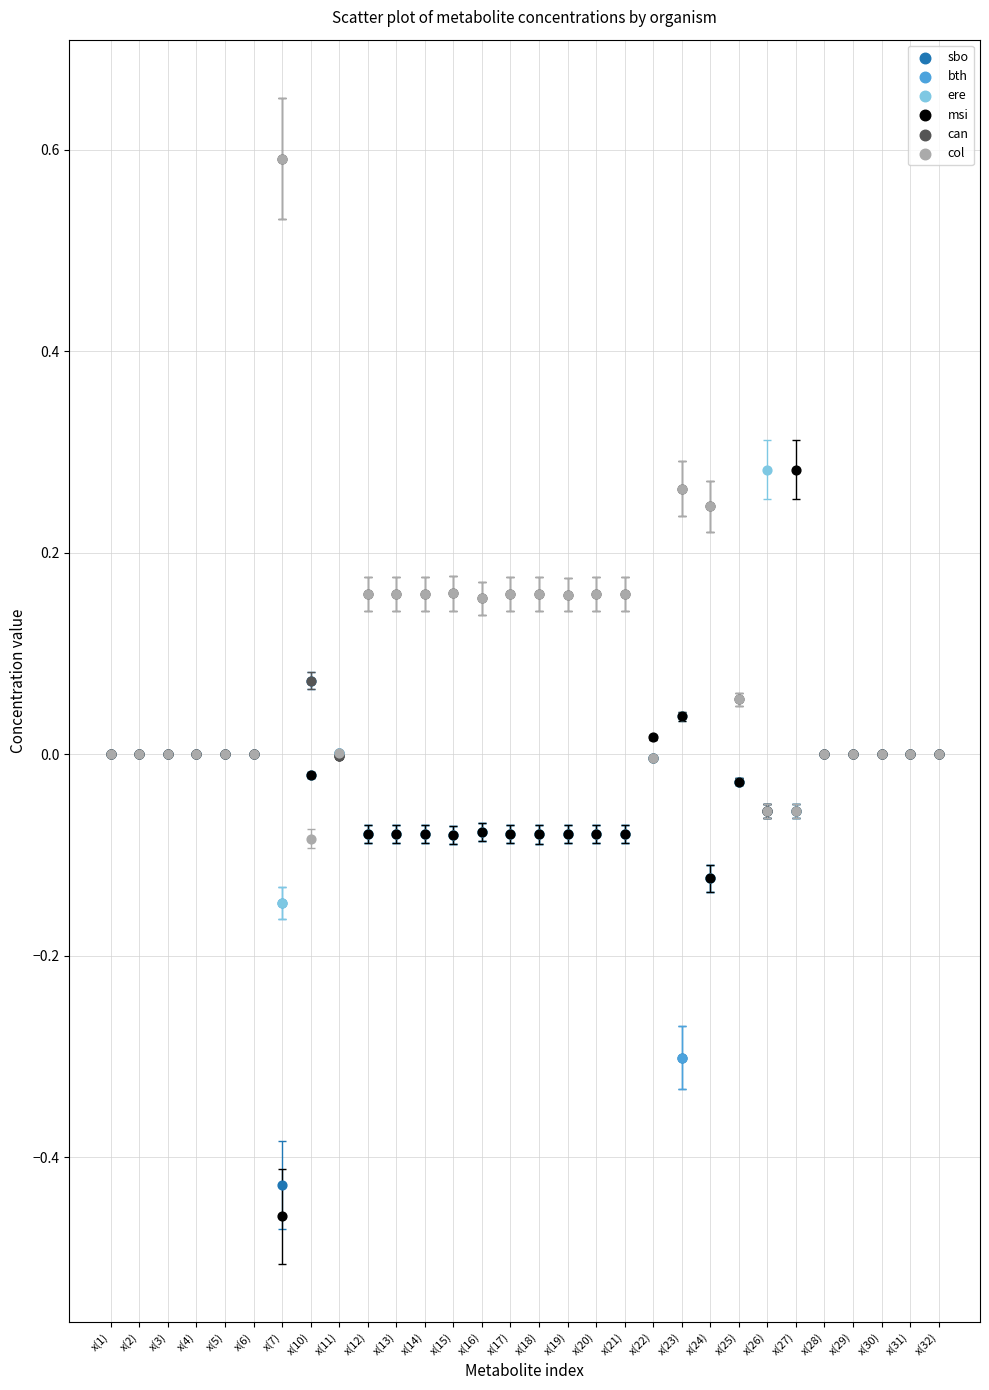

Which series has the widest spread of Y values?

msi